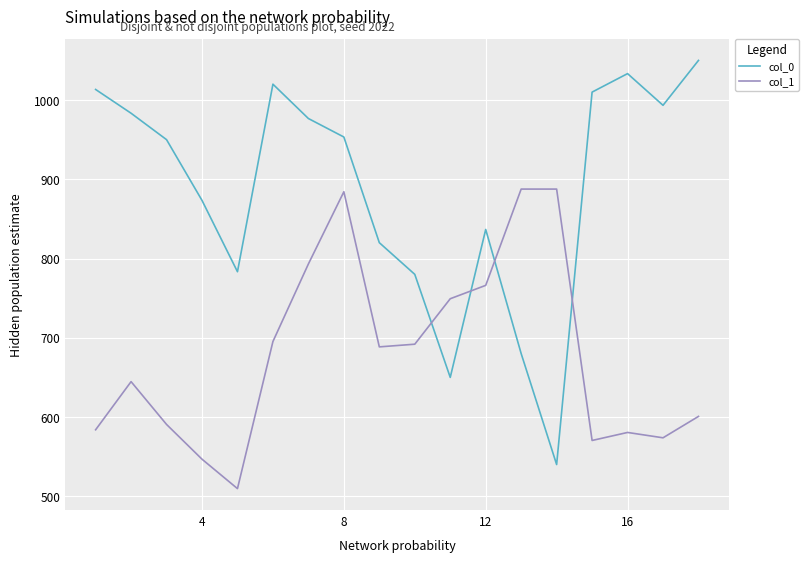

What is the average value of the col_0 series?

885.9